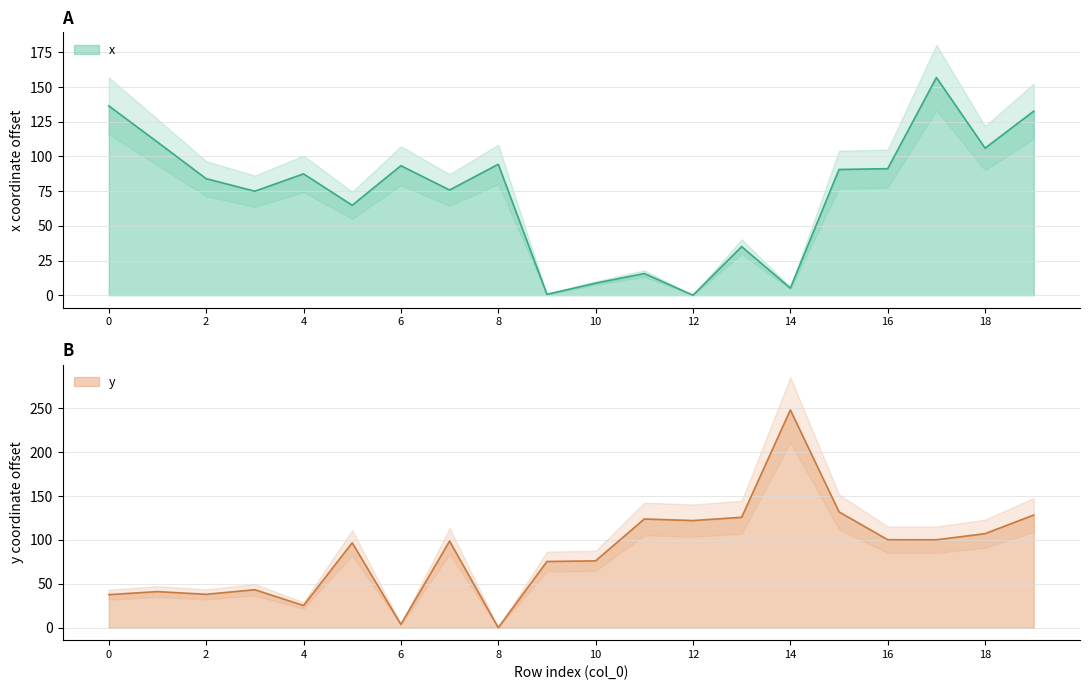

The x series shows 133.4 at 16. True or false?

False